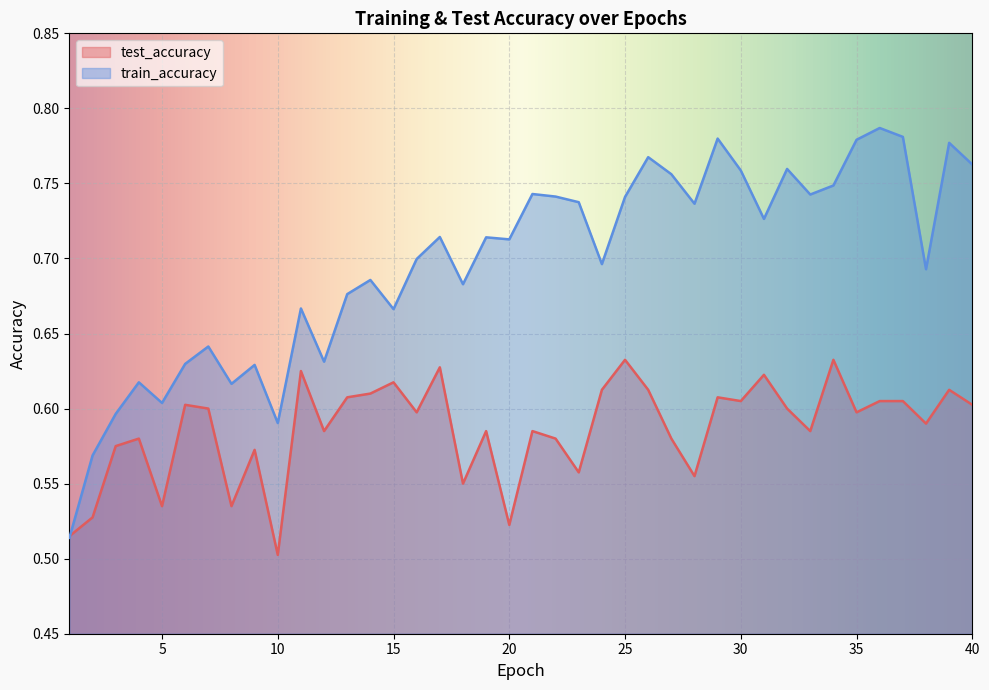

Where is the first local maximum for test_accuracy?

4